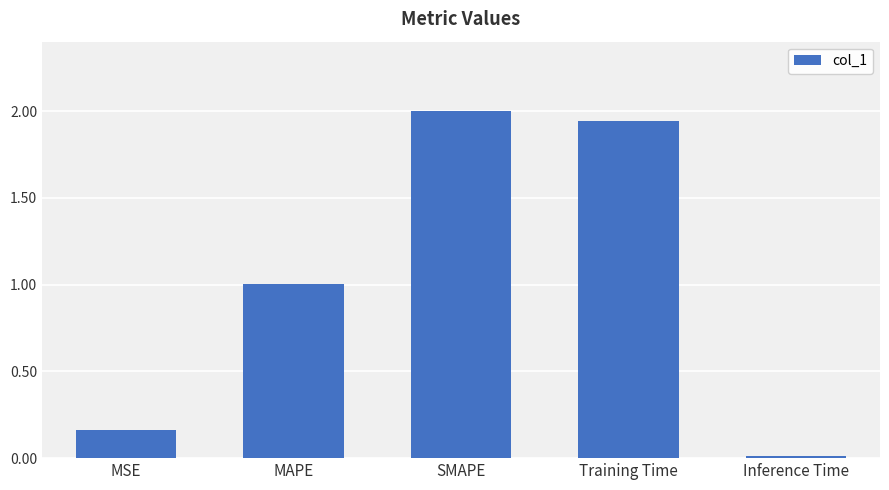

Is it true that the value at SMAPE is 2.0?

True